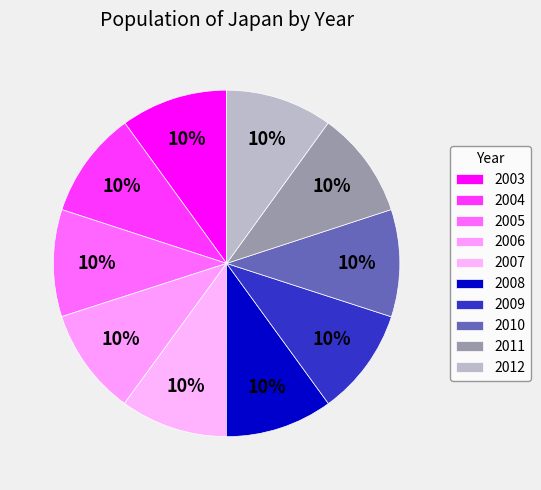

What is the largest slice in the pie chart?

2008